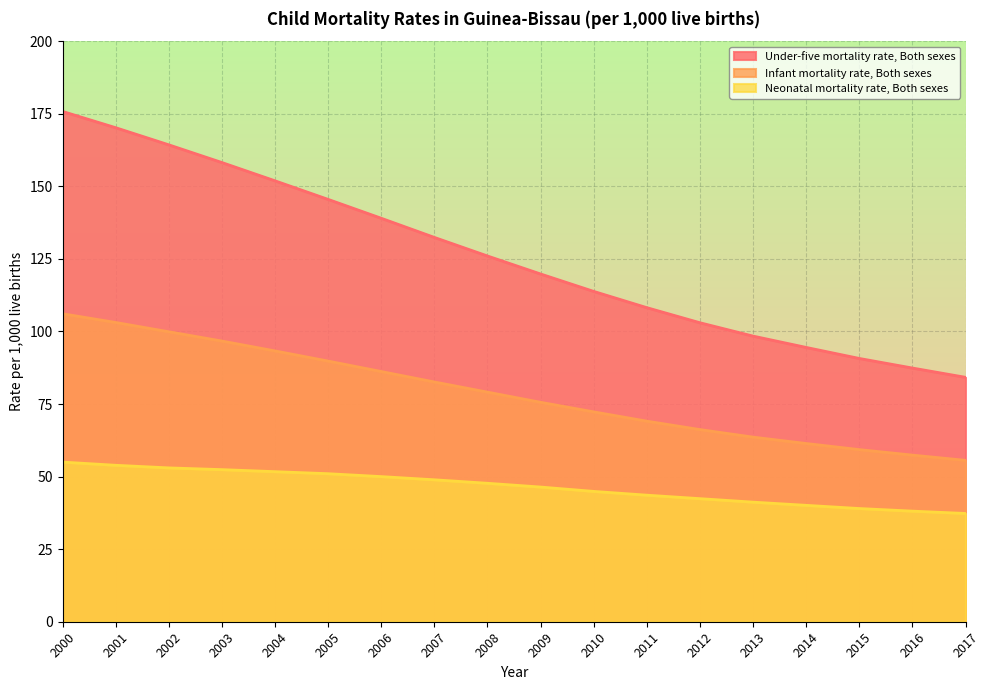

The Infant mortality rate, Both sexes series shows 29.4 at 2012. True or false?

False